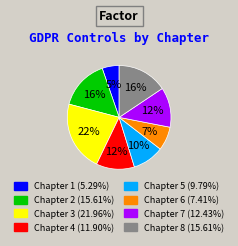

Is there any slice that represents more than half of the pie?

No